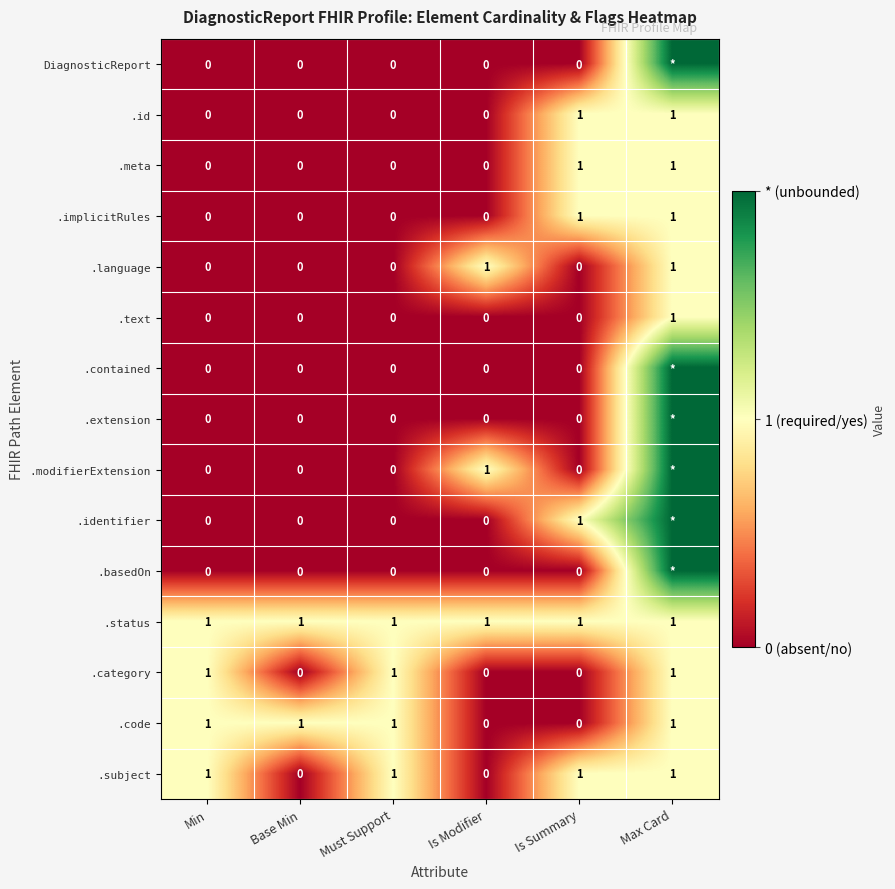

What is the sum of all .code values?

4